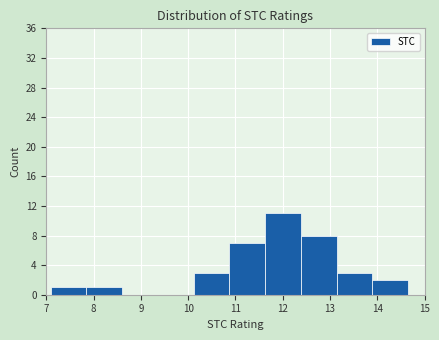

Over which range of the x-axis is the bar tallest?

11.6 to 12.4